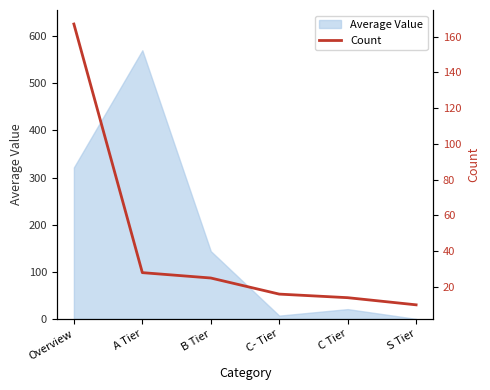

Count the number of categories in the chart.

6